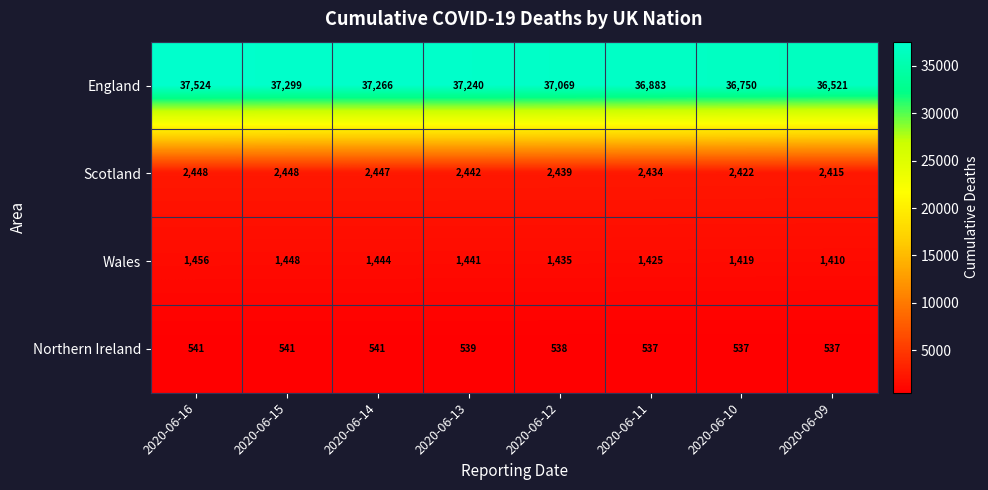

The Wales series shows 1456 at 2020-06-16. True or false?

True